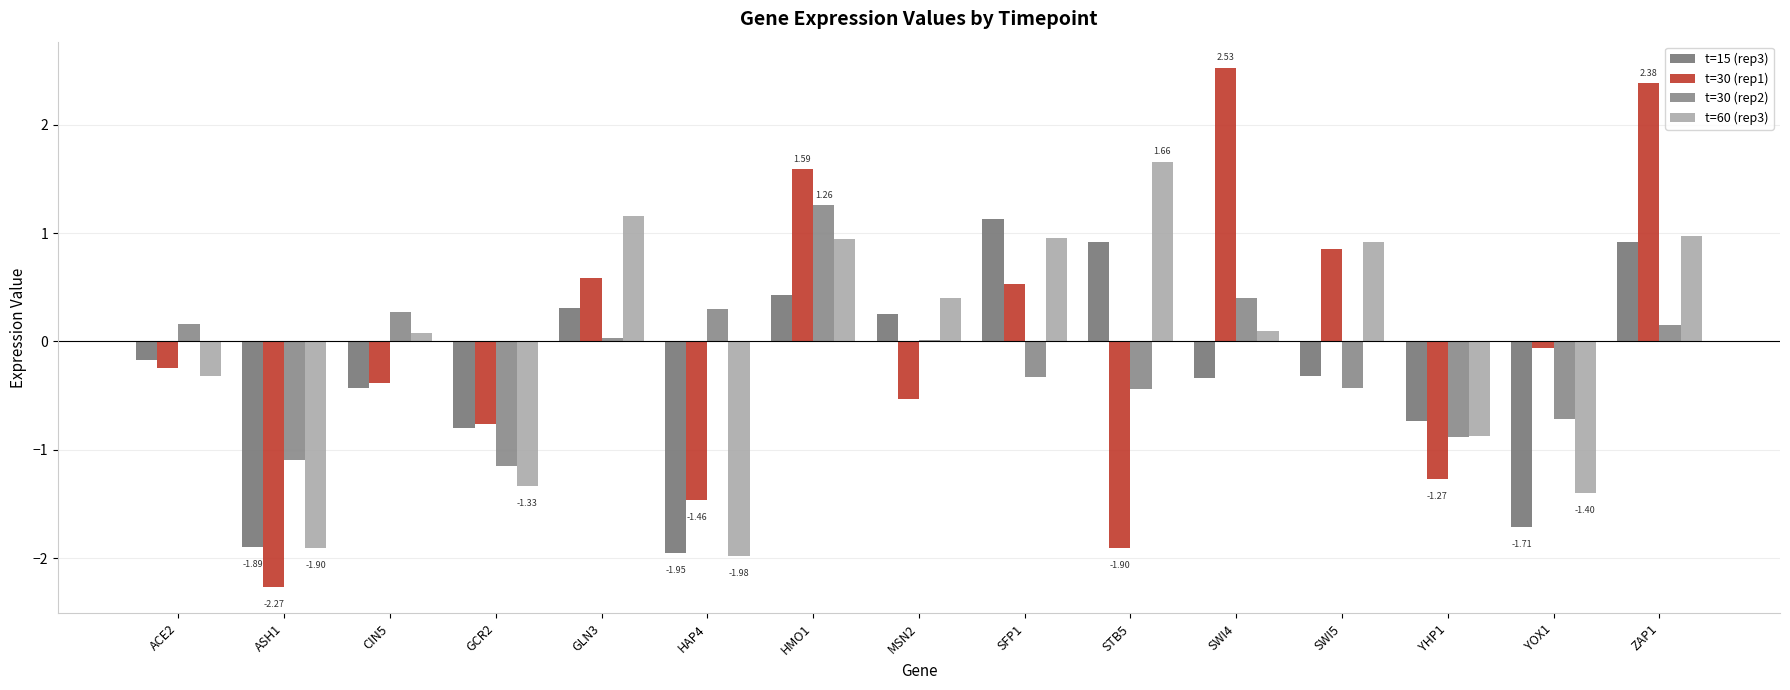

What is the difference between the maximum and minimum values in the t=15 (rep3) series?

3.1